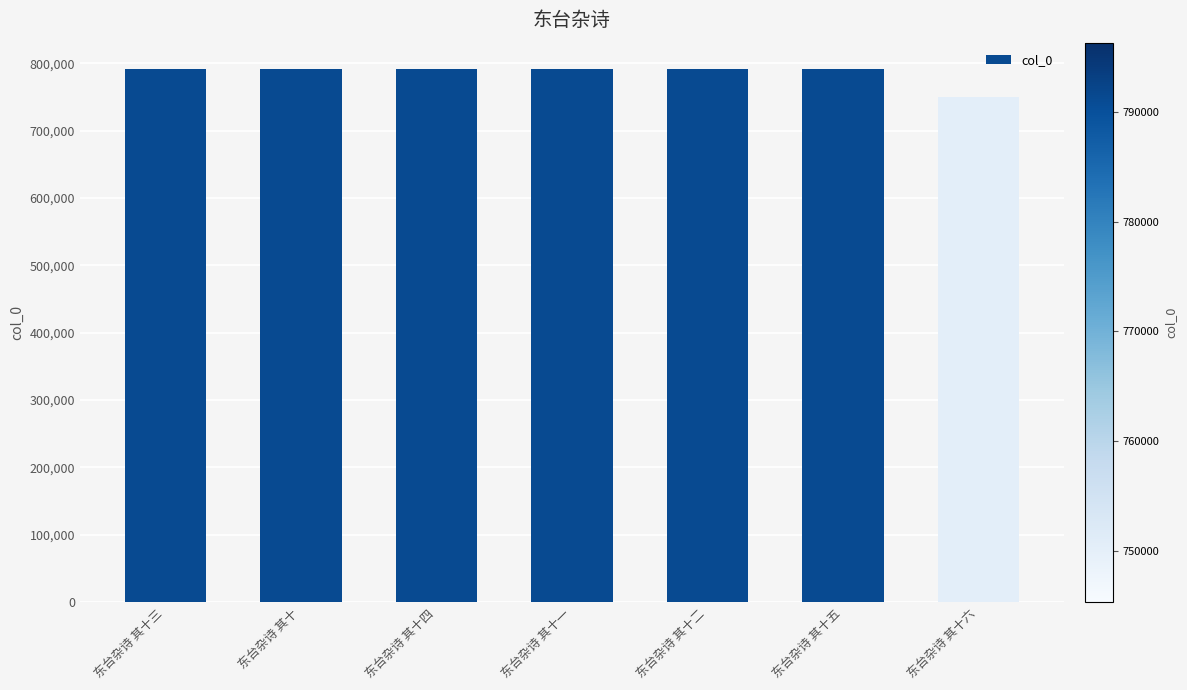

Which category has the lowest value across all series?

东台杂诗 其十六